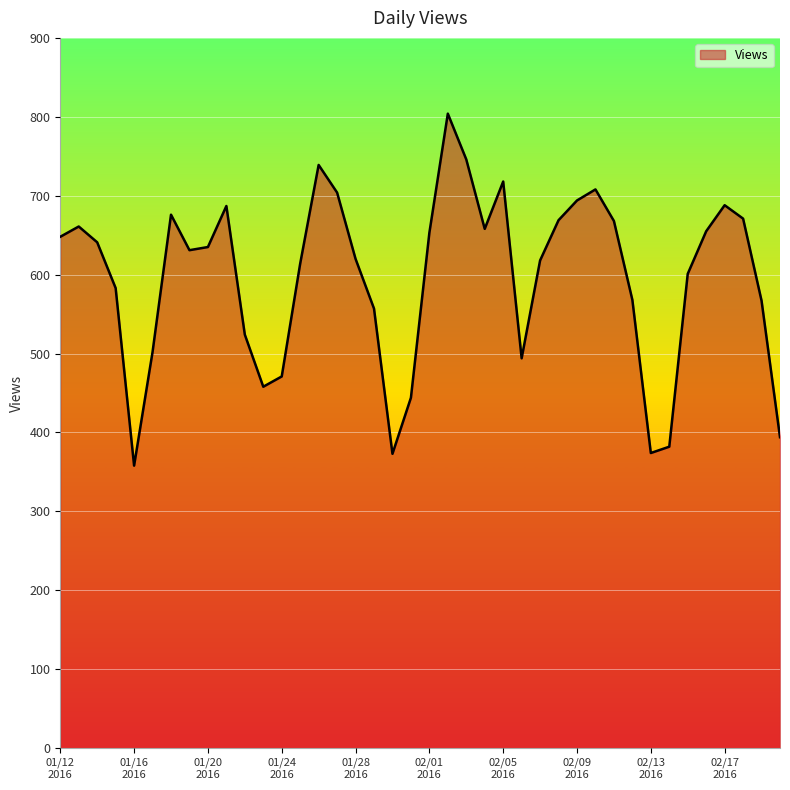

What is the maximum value shown in the chart?

804